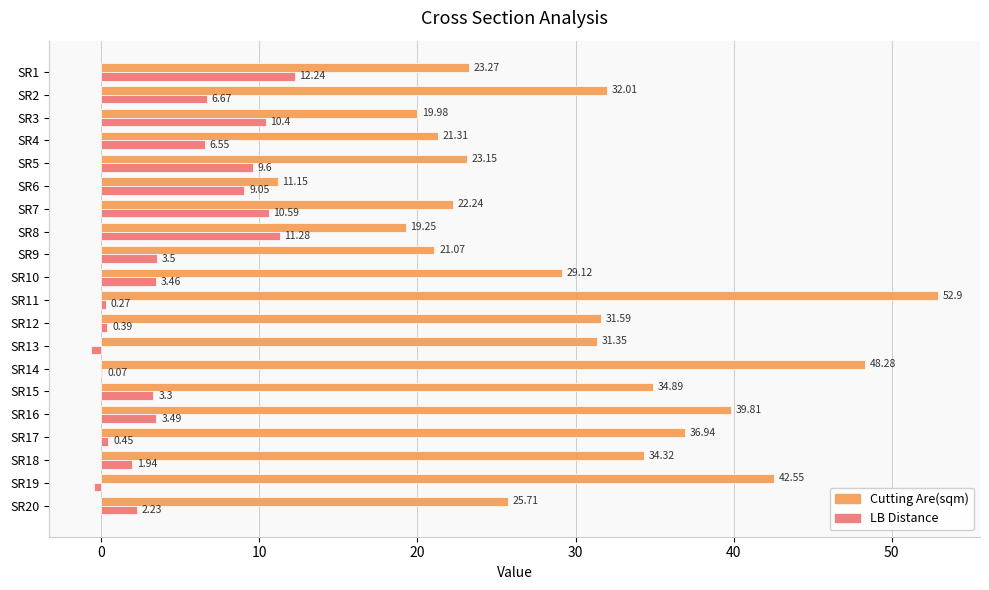

Which series changed the most between SR1 and SR5?

LB Distance